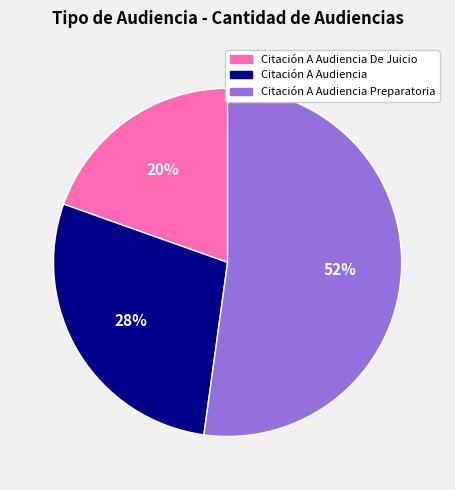

Is Citación A Audiencia De Juicio the majority of the pie?

No